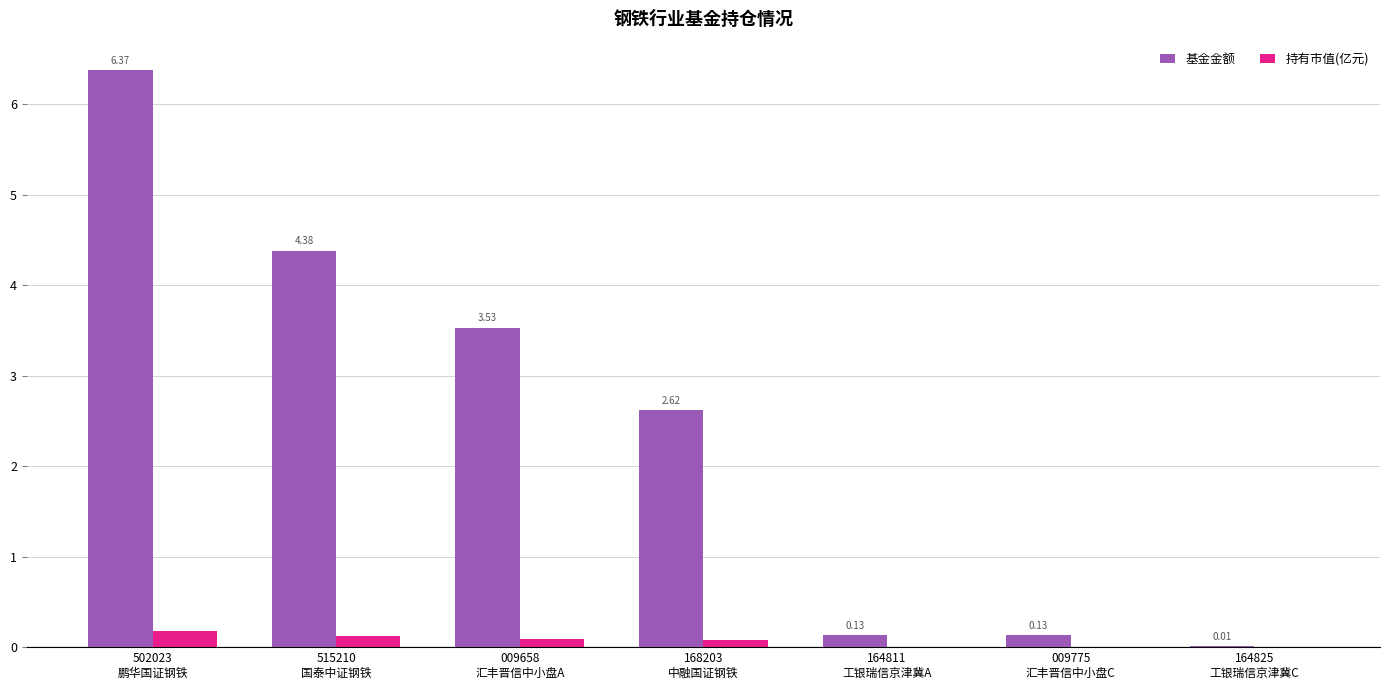

Which series has the largest total across all categories?

基金金额